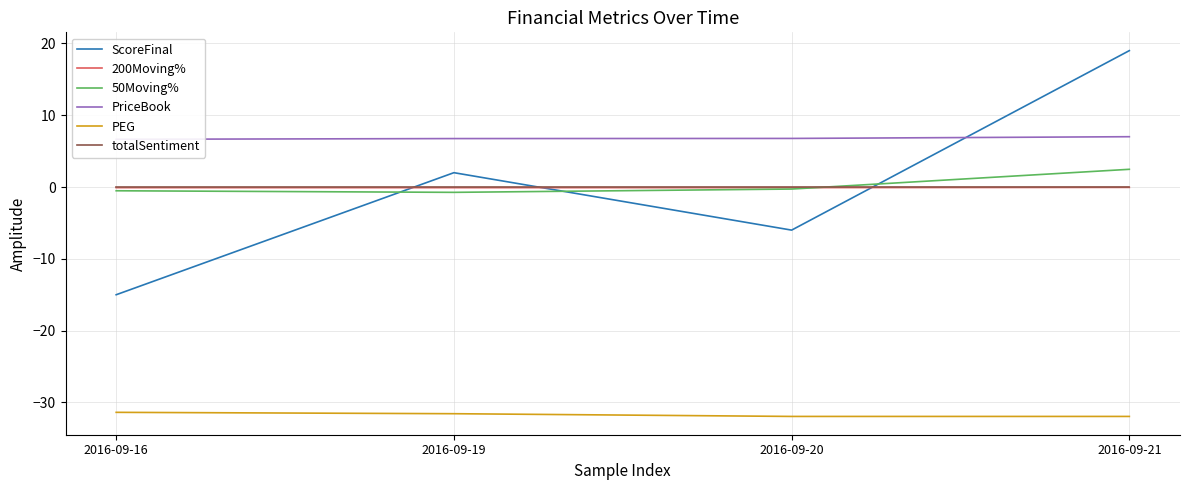

In ScoreFinal, how many points are lower than both neighbors (excluding endpoints)?

1